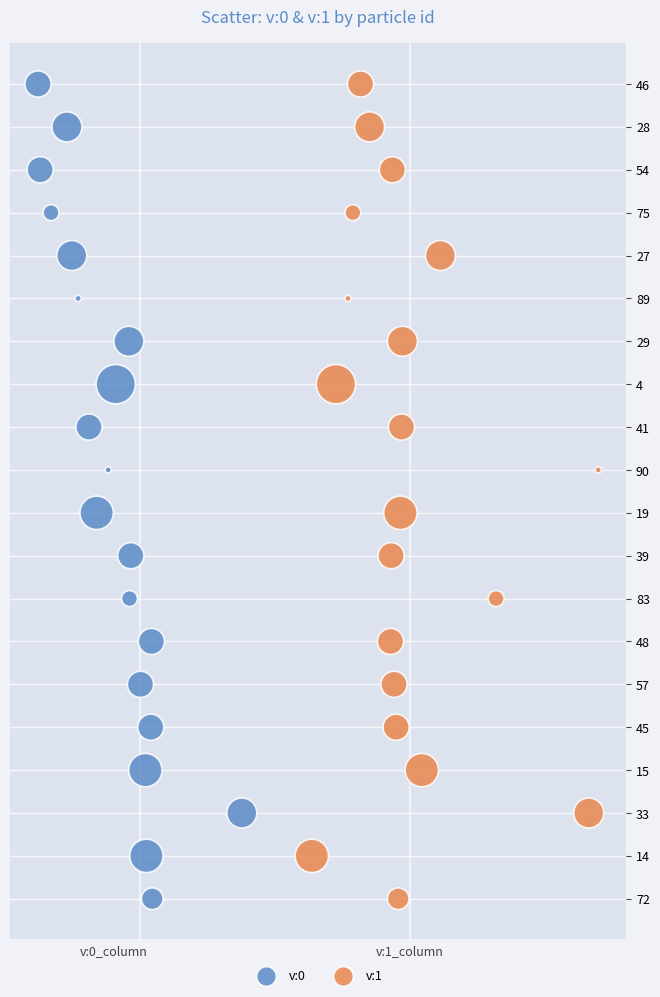

What are all the series names shown in the legend?

v:0, v:1